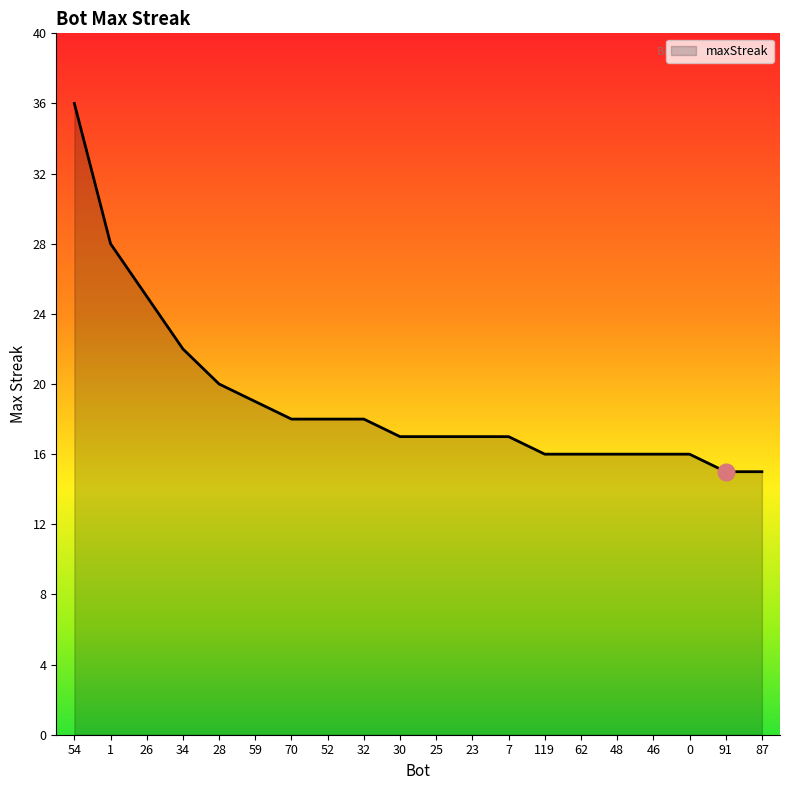

What position from the left is 26?

3